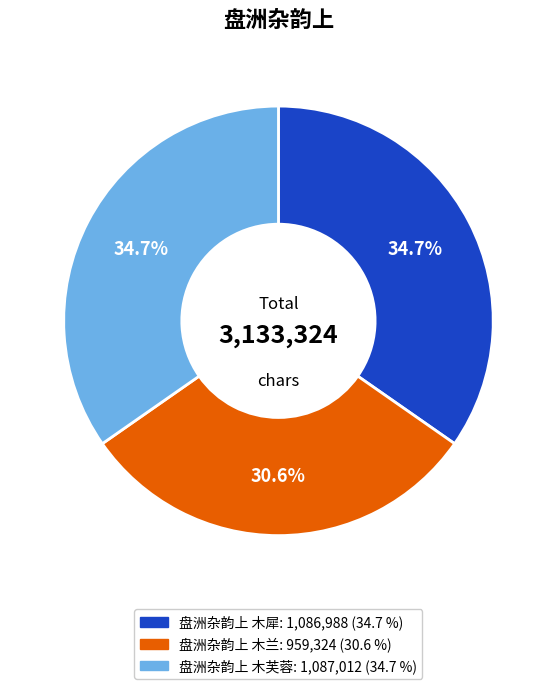

What portion of the pie excludes 盘洲杂韵上 木犀?

65.3%